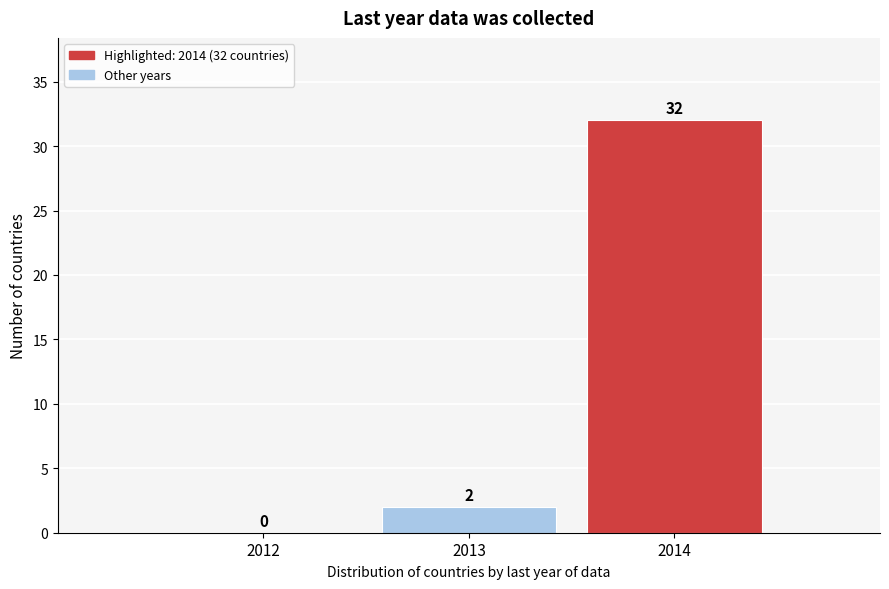

Which range on the x-axis has the tallest bar?

2013.5 to 2014.5